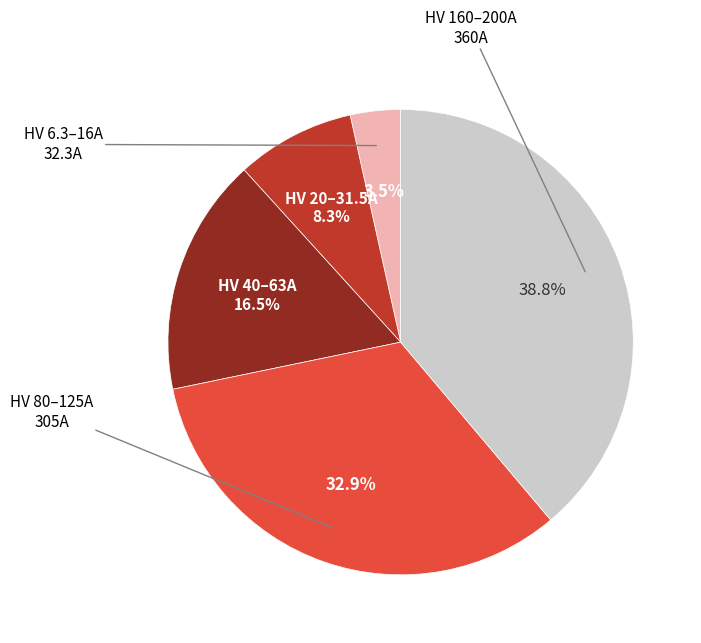

Is there any slice that represents more than half of the pie?

No